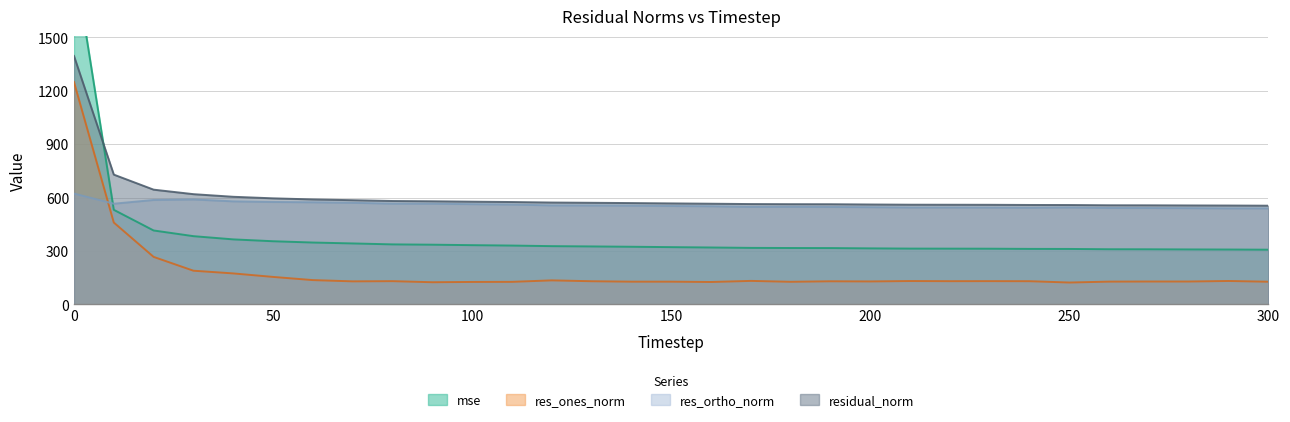

True or false: res_ortho_norm has a value of 225.7 at 130.

False